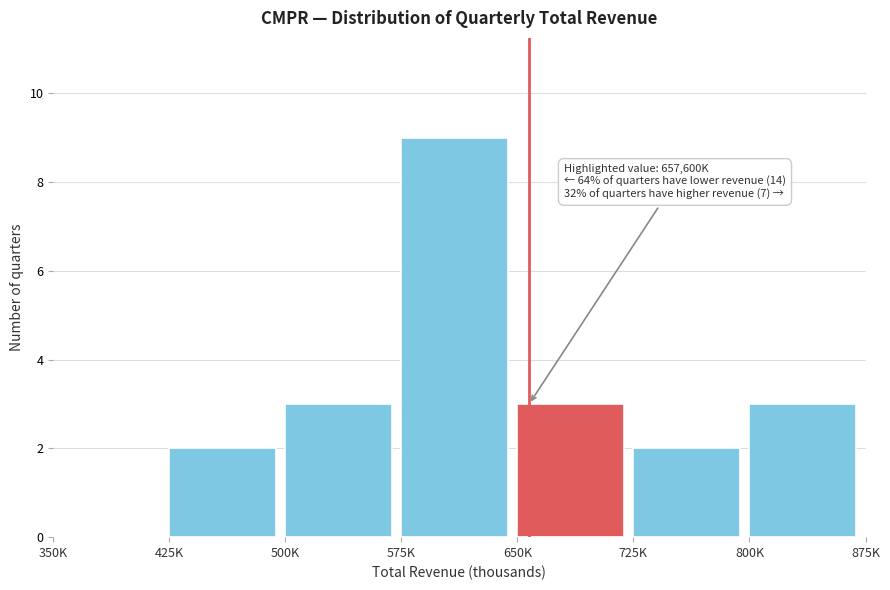

Reading left to right, transcribe all the data shown in this chart.

350K=0	425K=2	500K=3	575K=9	650K=3	725K=2	800K=3